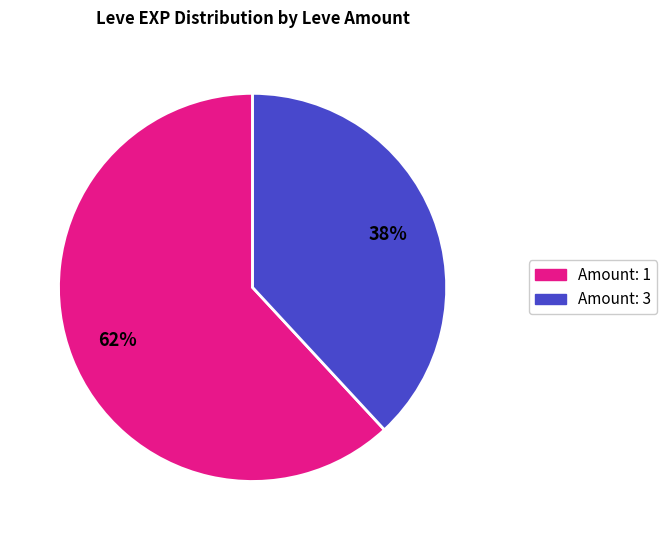

To the nearest percent, what is the average slice percentage?

50%